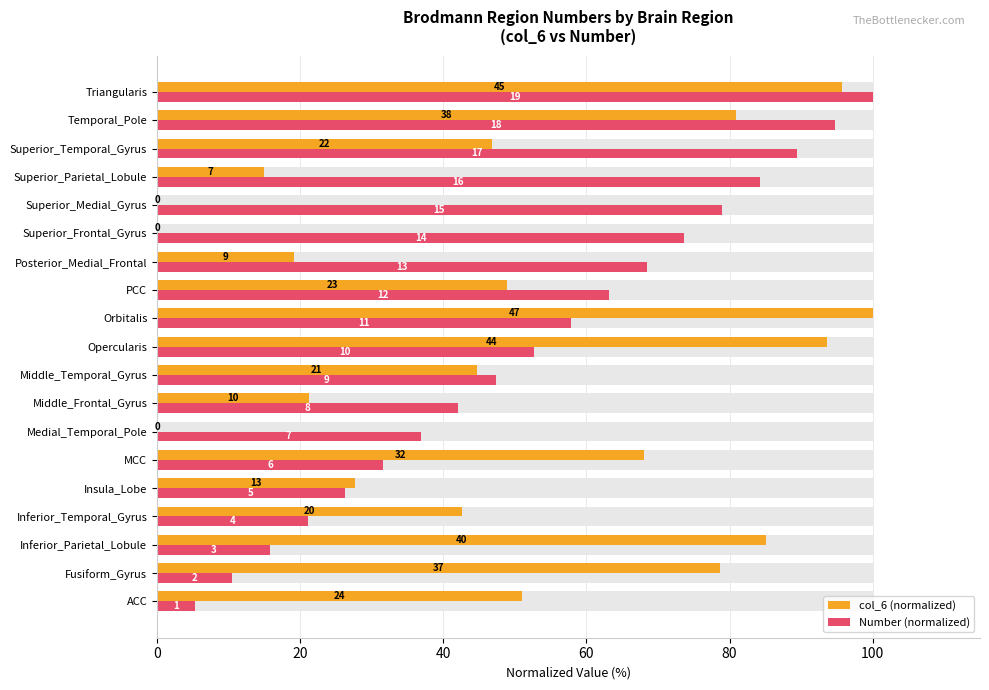

Reading left to right, what are all the values shown in this chart?

col_6 (normalized): 51.1	78.7	85.1	42.6	27.7	68.1	0.0	21.3	44.7	93.6	100.0	48.9	19.1	0.0	0.0	14.9	46.8	80.9	95.7
Number (normalized): 5.3	10.5	15.8	21.1	26.3	31.6	36.8	42.1	47.4	52.6	57.9	63.2	68.4	73.7	78.9	84.2	89.5	94.7	100.0